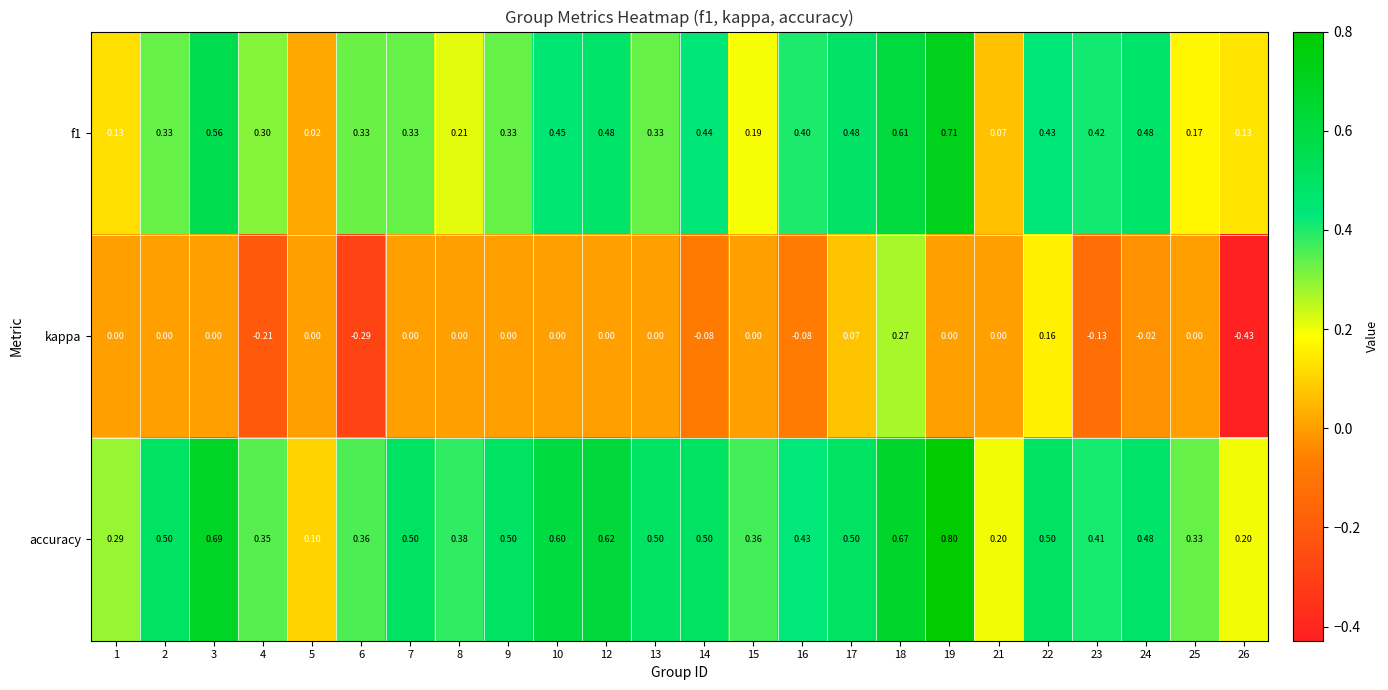

Rank the series at 14 from highest to lowest value.

accuracy, f1, kappa